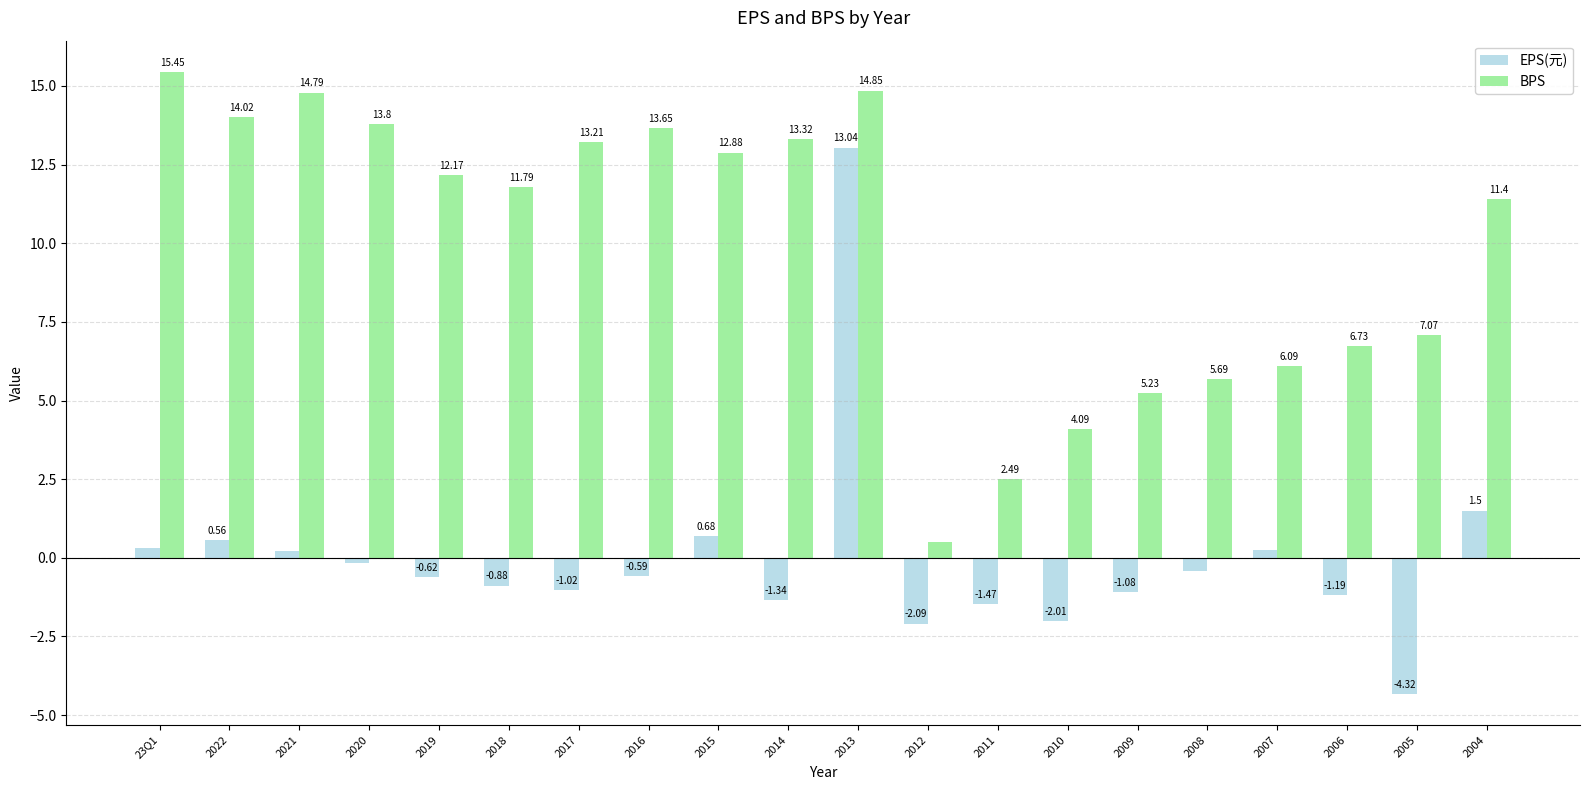

What position from the left is 2021?

3